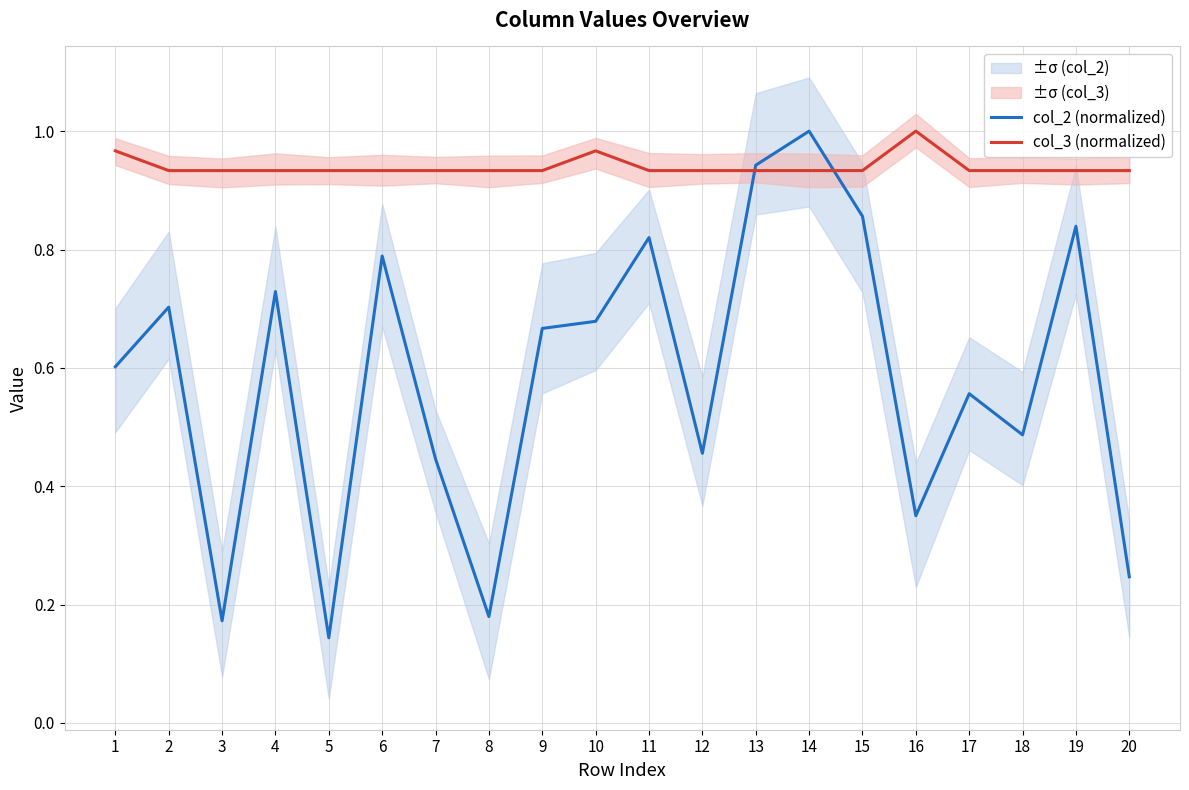

What is the lowest value of the col_3 (normalized) series?

0.9